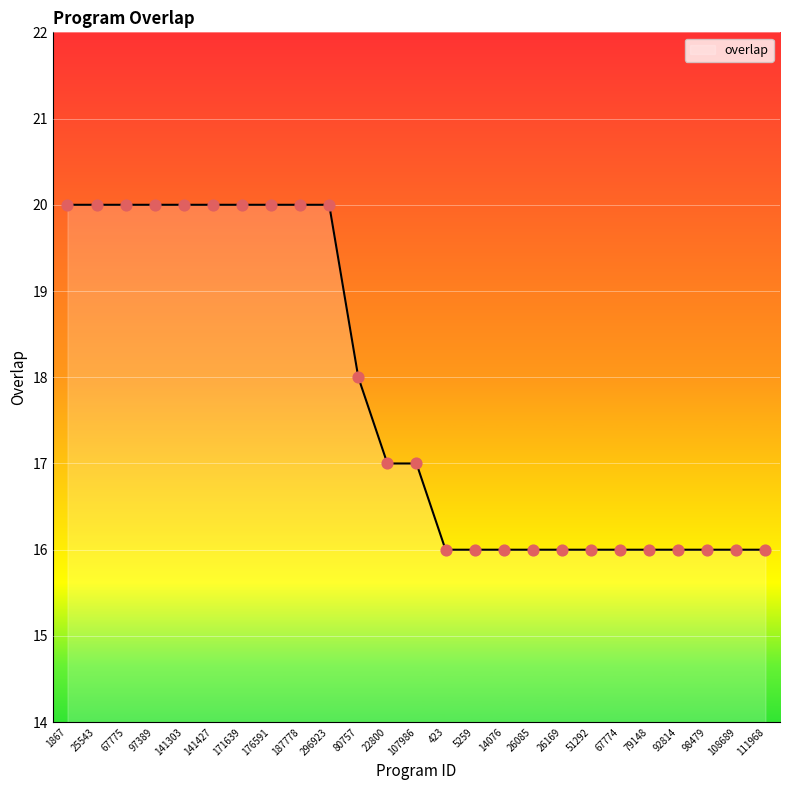

What is the change in value from 67775 to 423?

-4